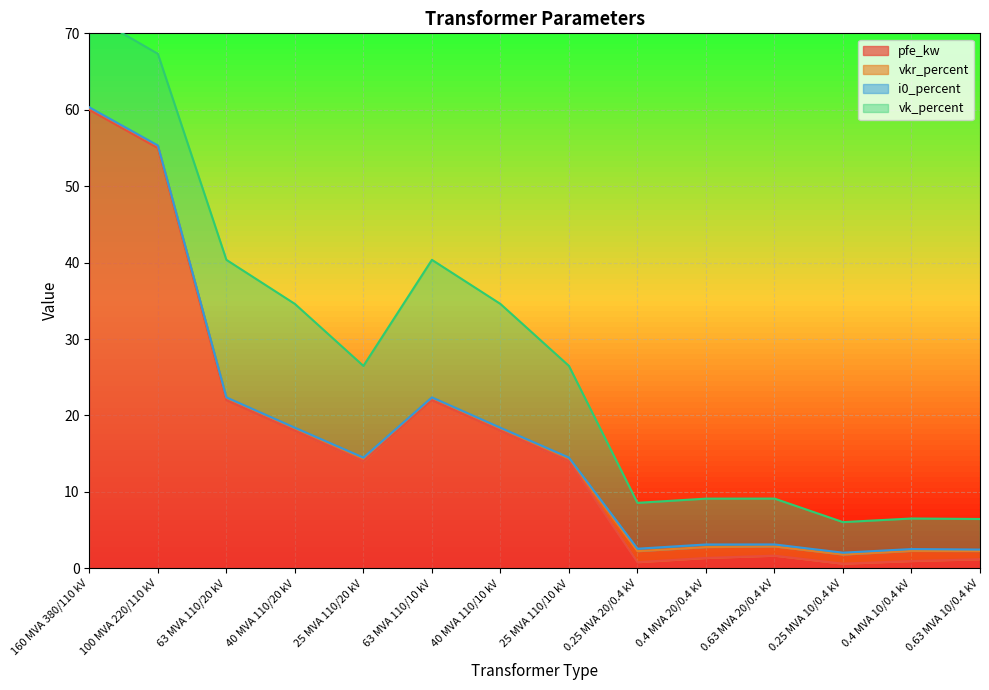

What is the maximum value for i0_percent?

0.3